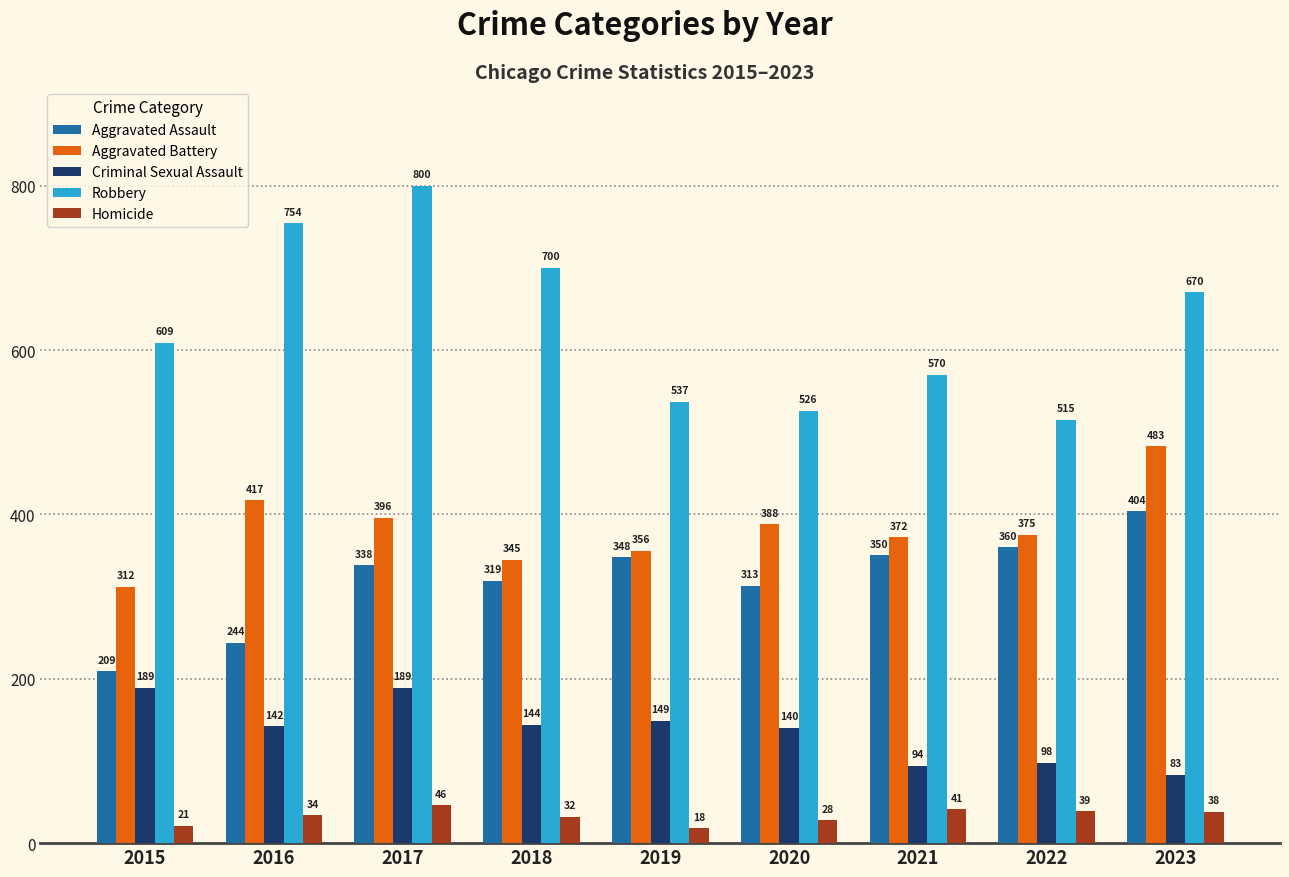

Which label corresponds to the largest value in the chart?

2017